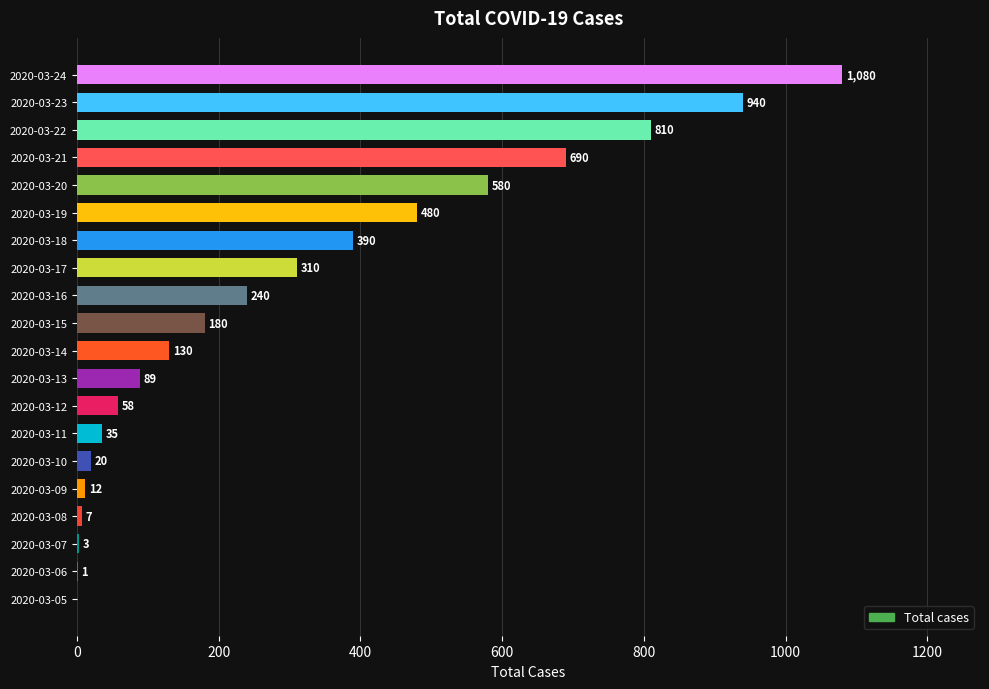

What is the change in value from 2020-03-07 to 2020-03-13?

+86